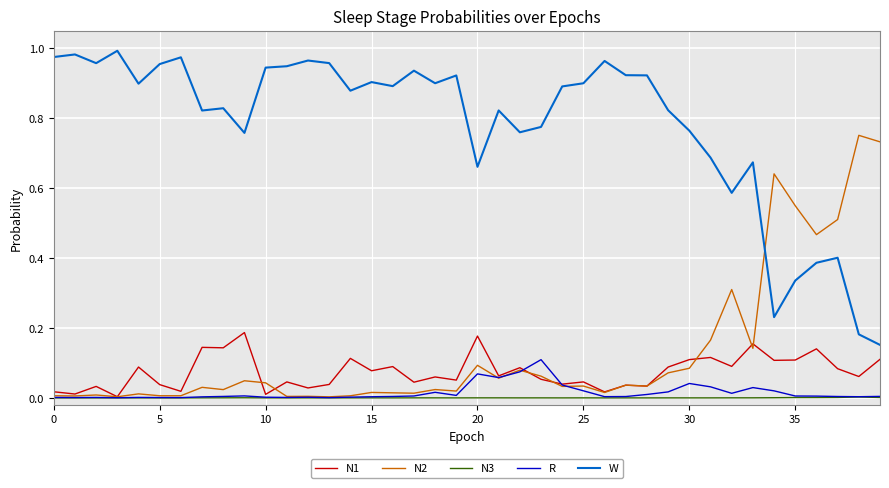

How many series are shown in this chart?

5